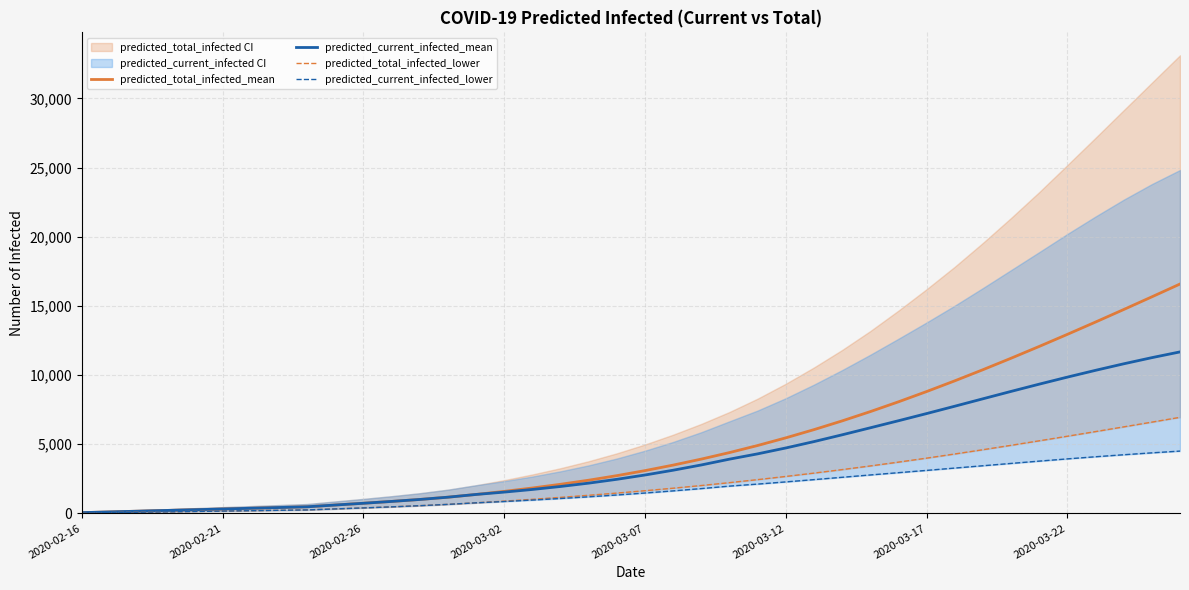

Is the value of predicted_total_infected_mean at 31 greater than the value of predicted_current_infected_mean at 36?

No